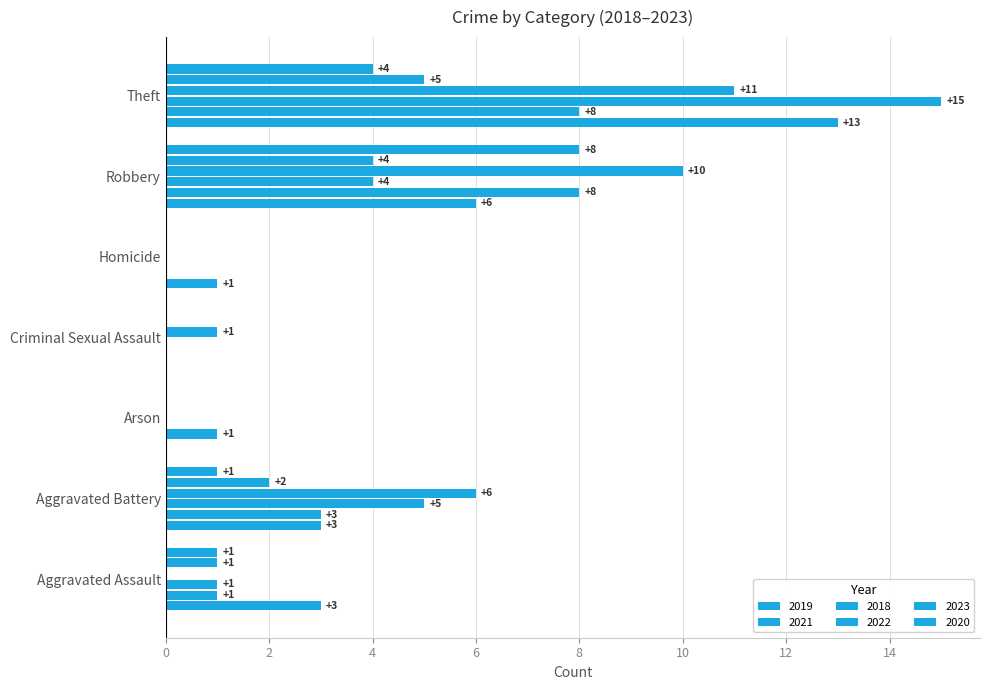

How many values in 2019 are above zero?

5